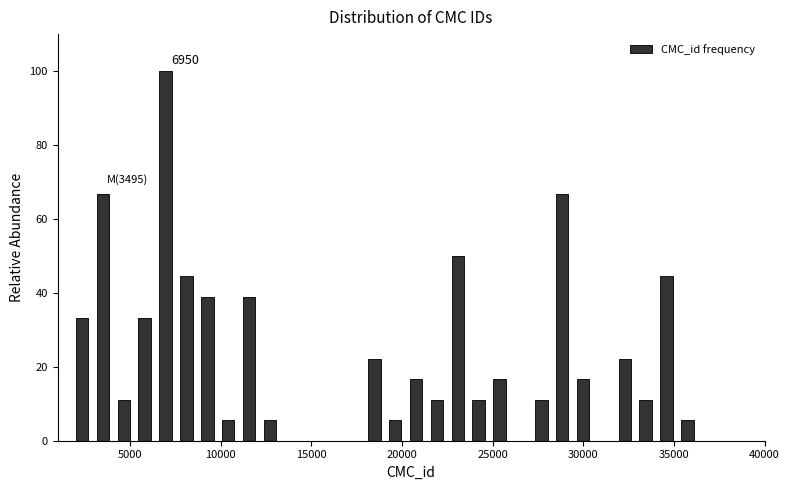

Read against the x-axis, roughly where is the centre of the tallest bar?

7000